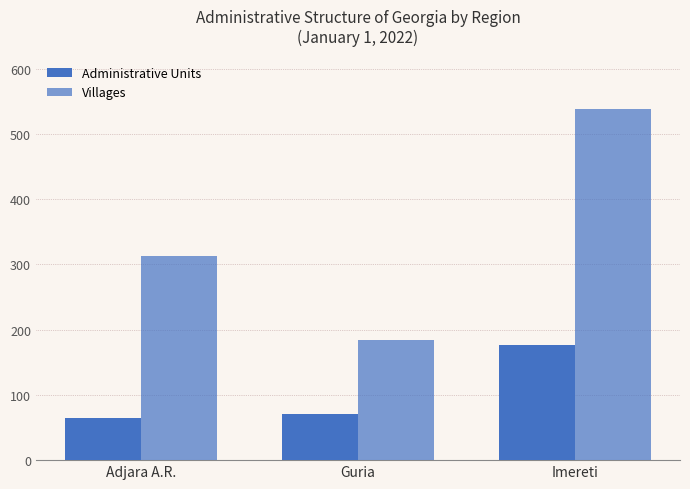

Reading right to left, transcribe all the data shown in this chart.

administrative unit: Imereti=177	Guria=70	Adjara A.R.=64
Village: Imereti=538	Guria=184	Adjara A.R.=313